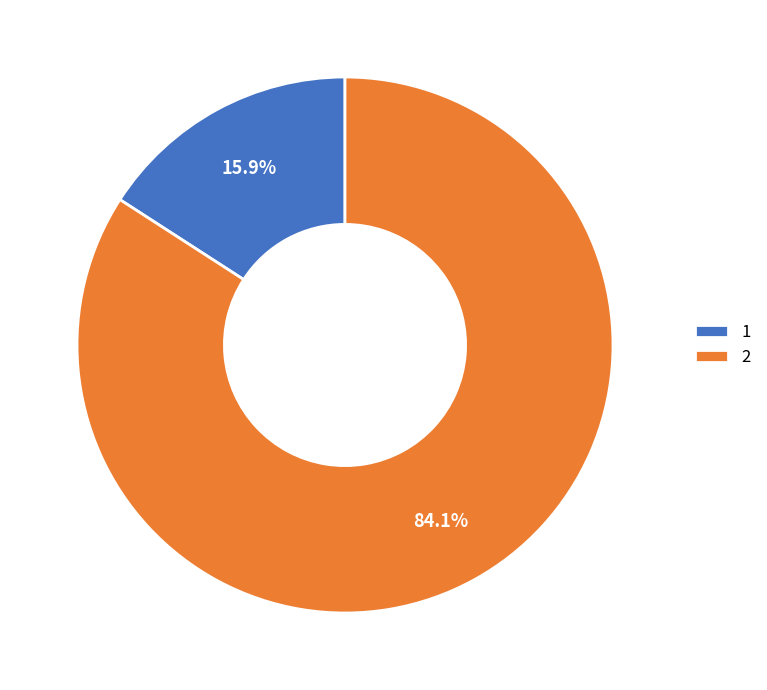

To the nearest percent, what is the difference between the largest and smallest slice percentages?

68%